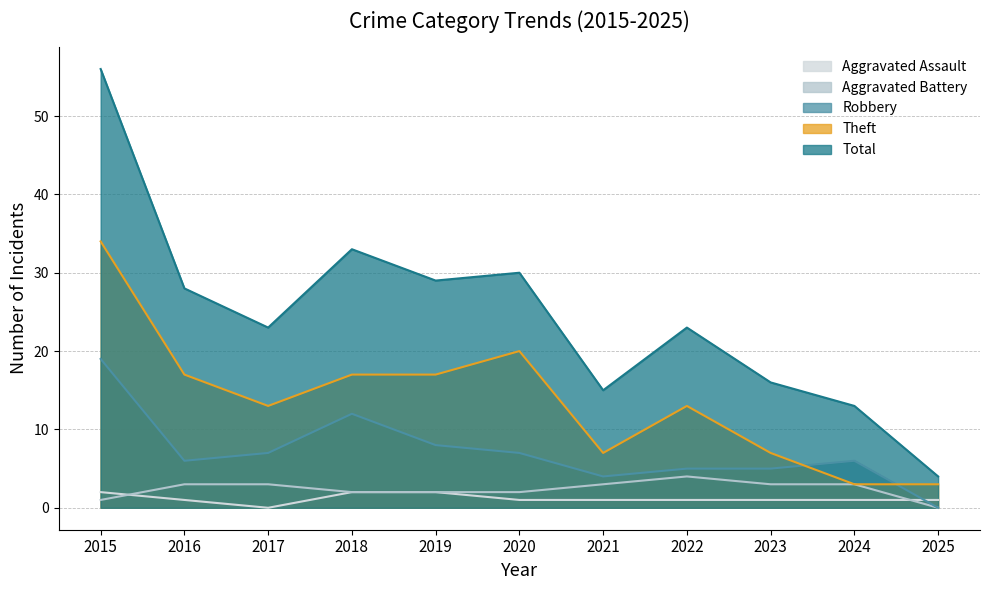

Where does the Robbery series first go above 6?

2015